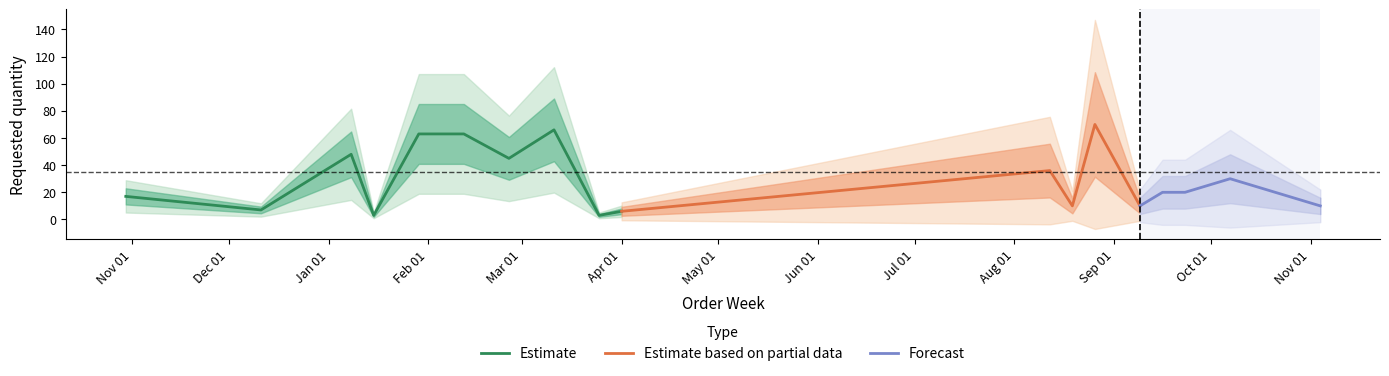

What is the sum of all values?

567